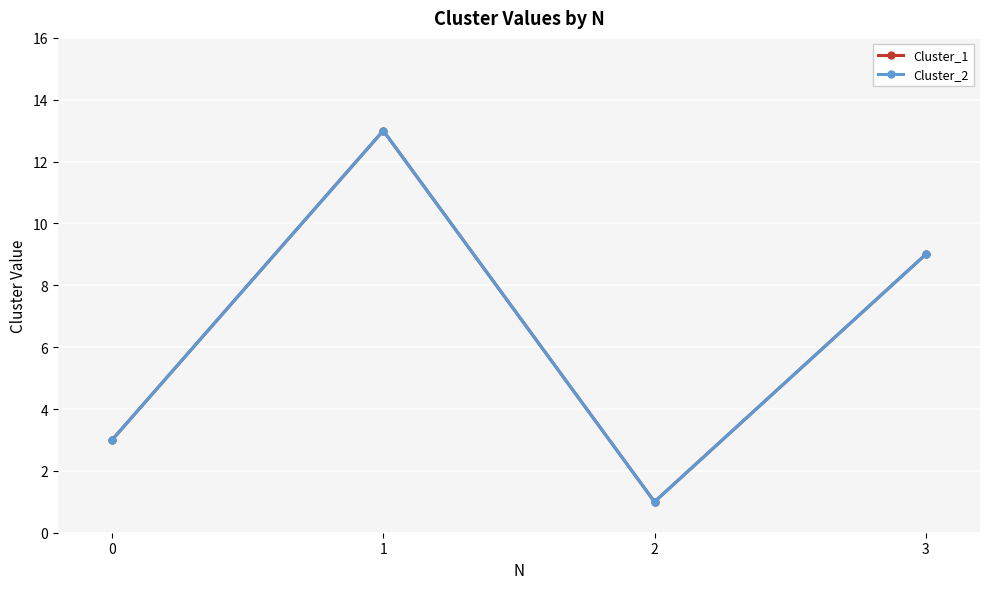

Is this an area chart (filled region under the line)?

No